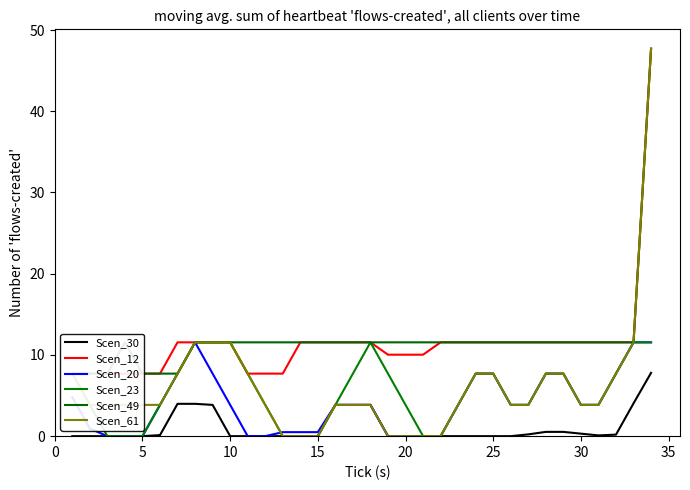

Rank the series by their maximum value, from lowest to highest.

Scen_30, Scen_20, Scen_23, Scen_12, Scen_49, Scen_61